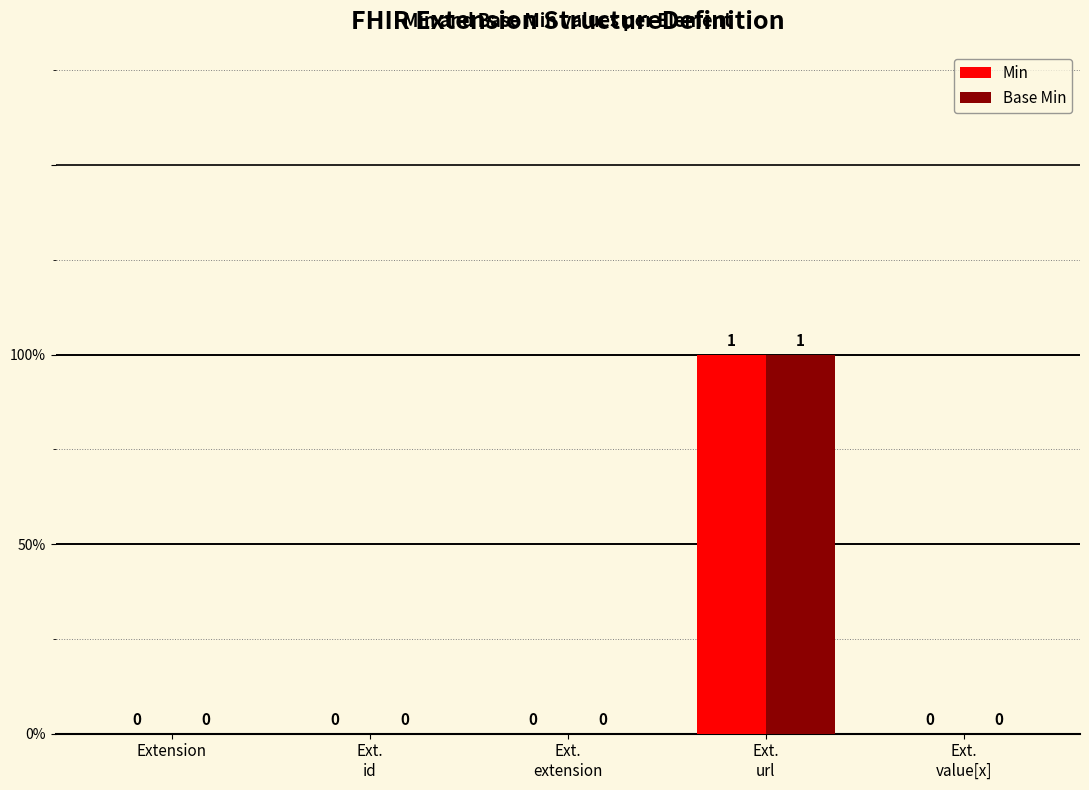

At how many categories does at least one series exceed 0?

1